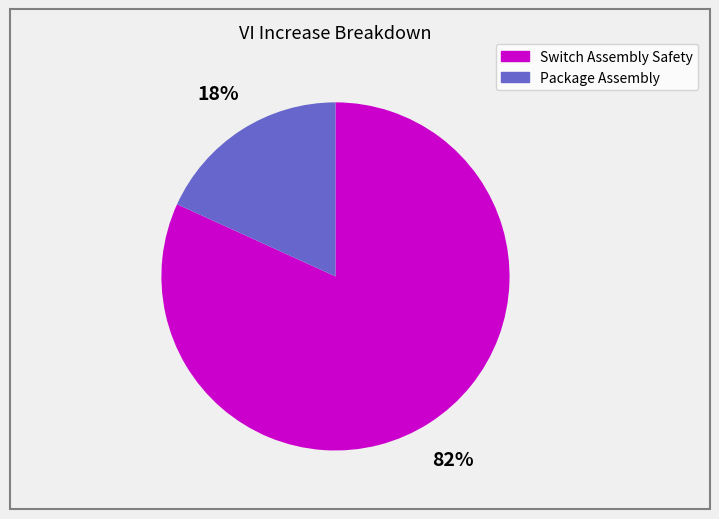

Which has a higher value, Switch Assembly Safety or Package Assembly?

Switch Assembly Safety